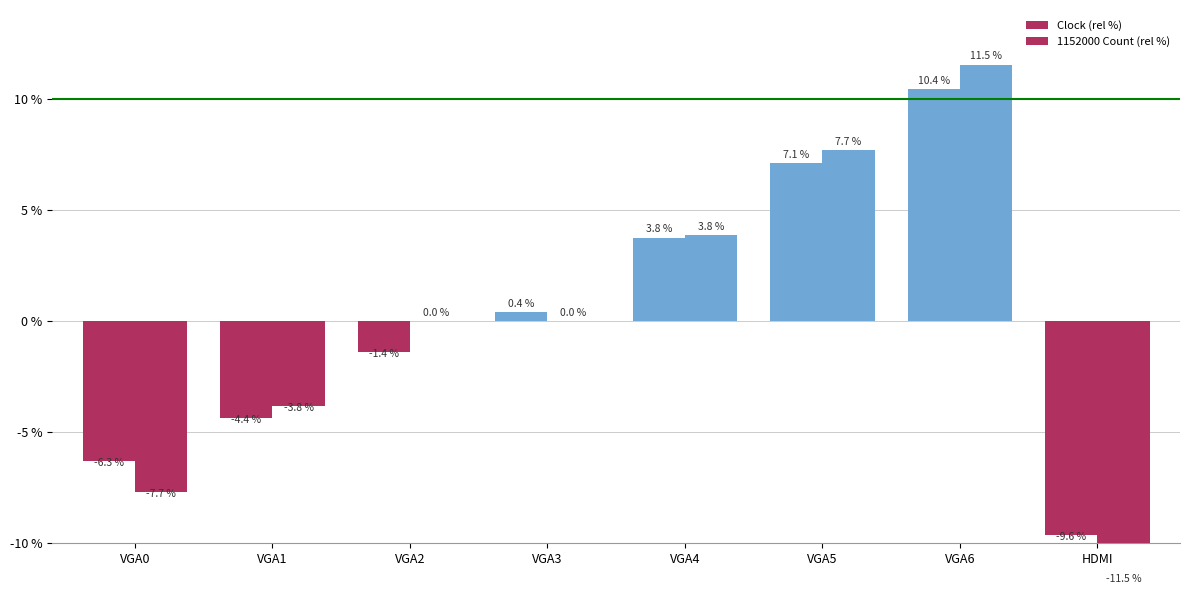

Rank the series at VGA2 from highest to lowest value.

1152000 Count (rel %), Clock (rel %)